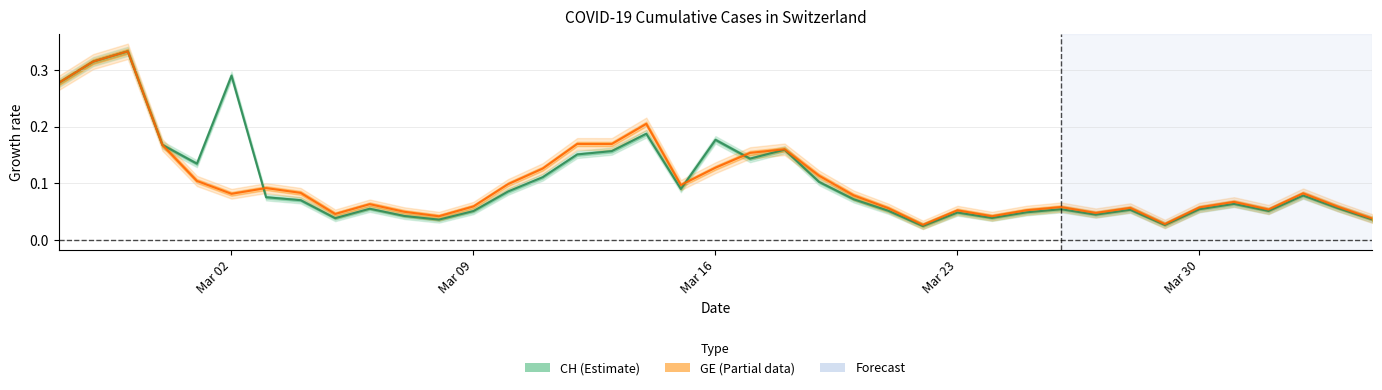

How many lines are shown in the chart?

2